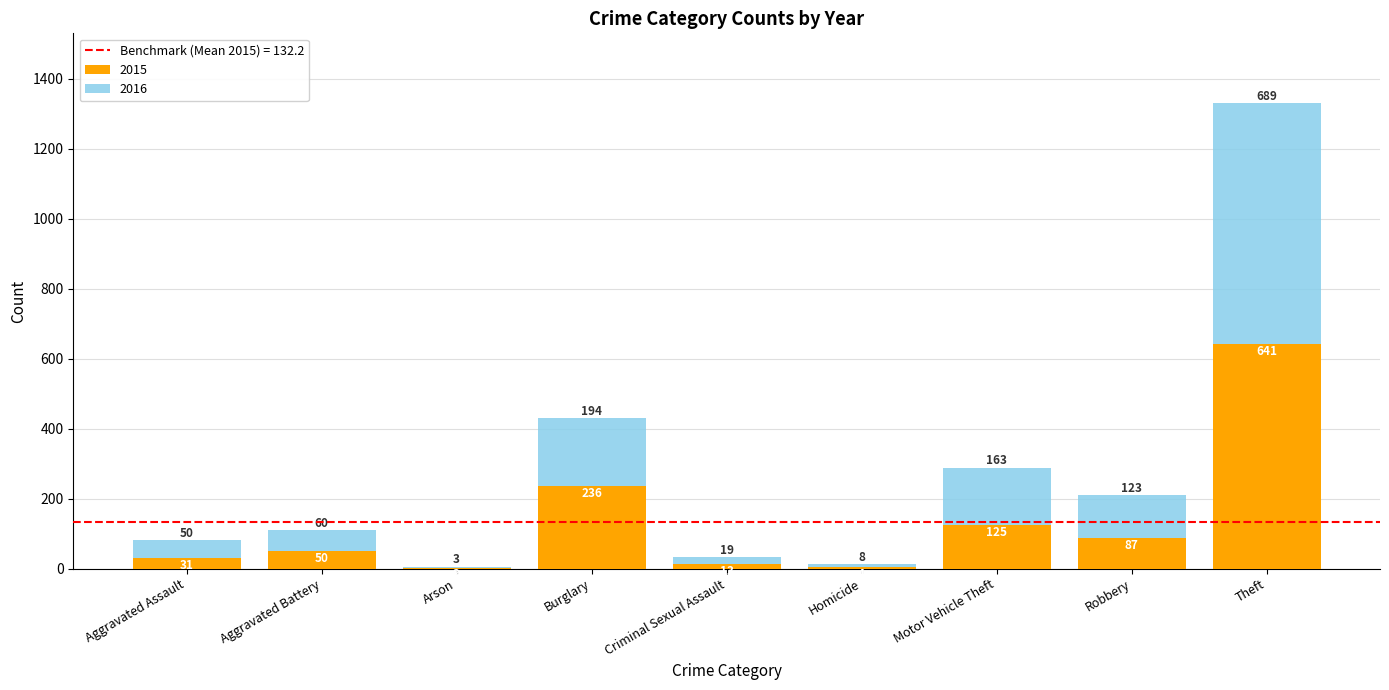

What is the maximum value for 2015?

641